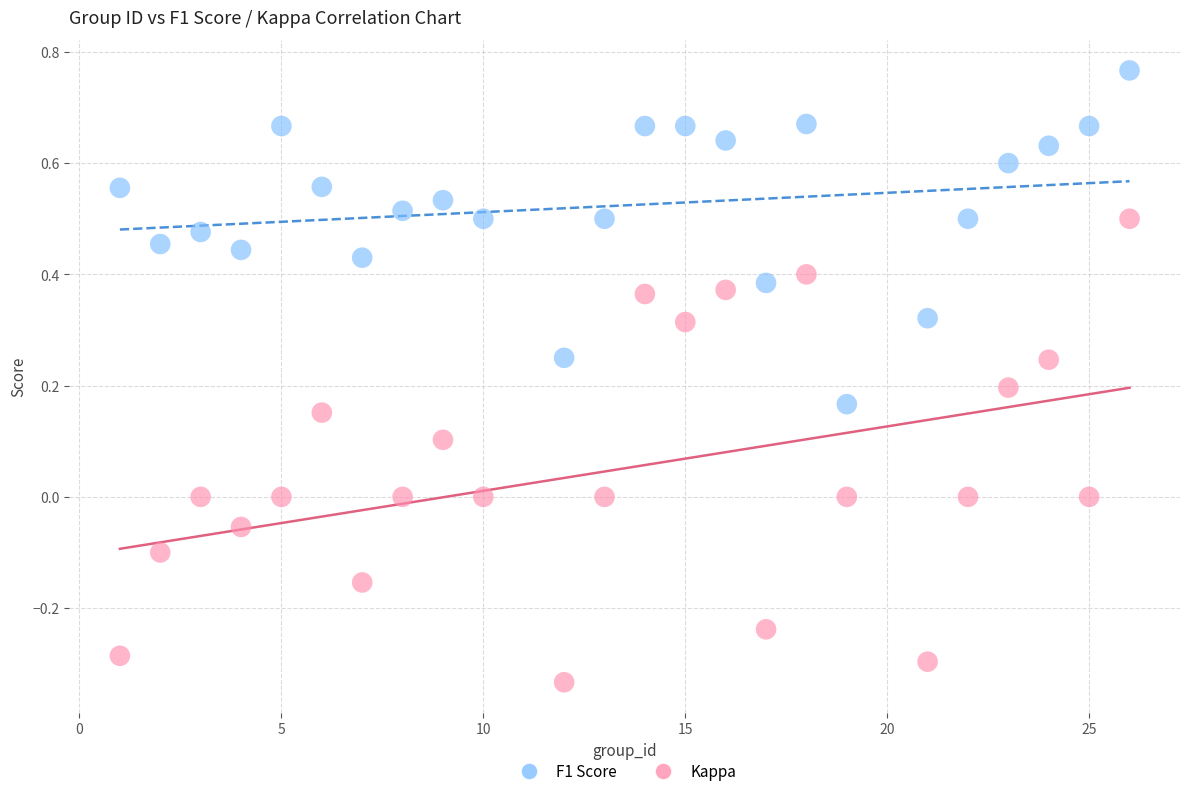

What are all the series names shown in the legend?

F1 Score, Kappa